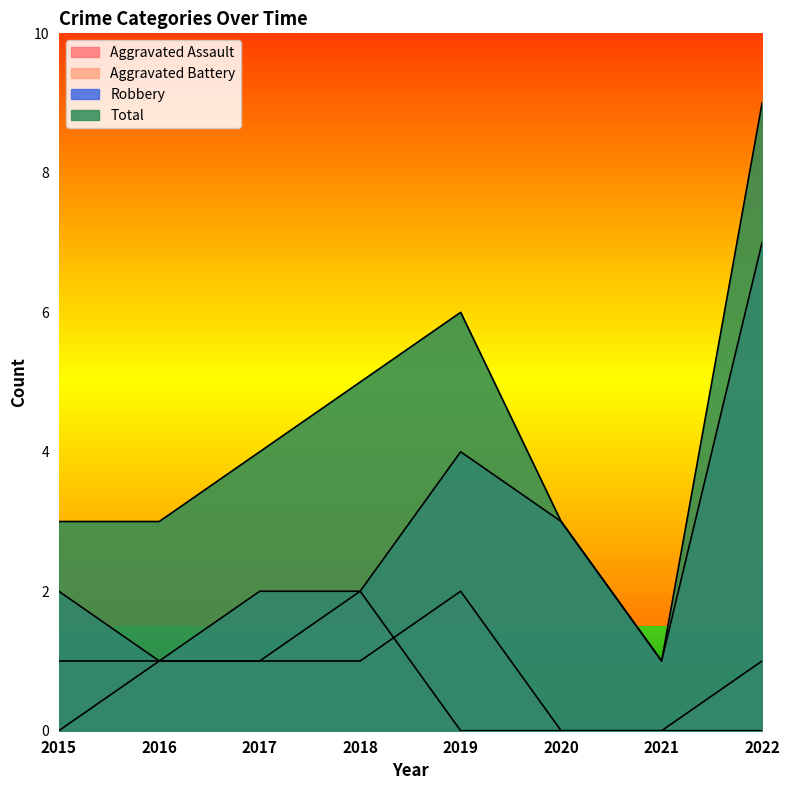

What is the difference between the maximum and second lowest values in the Aggravated Battery series?

2